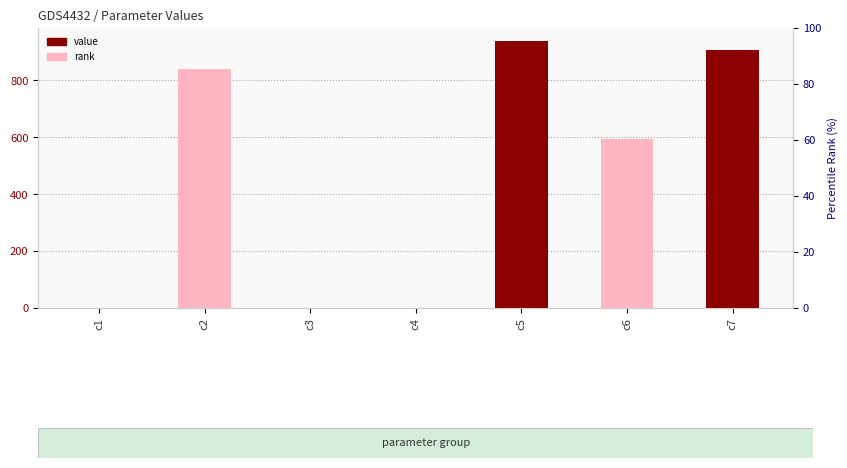

Count the number of values greater than 594.

4